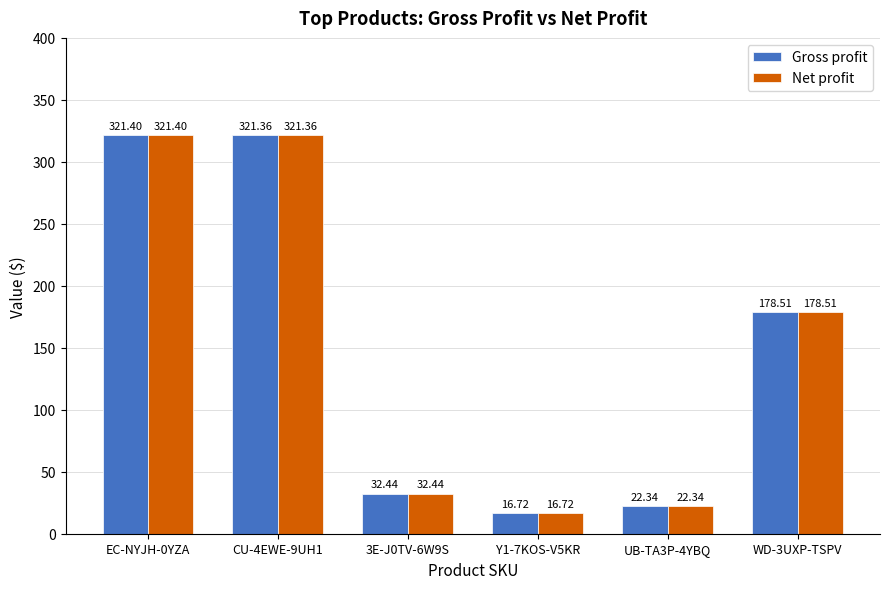

What is the sum of all Gross profit values?

892.8